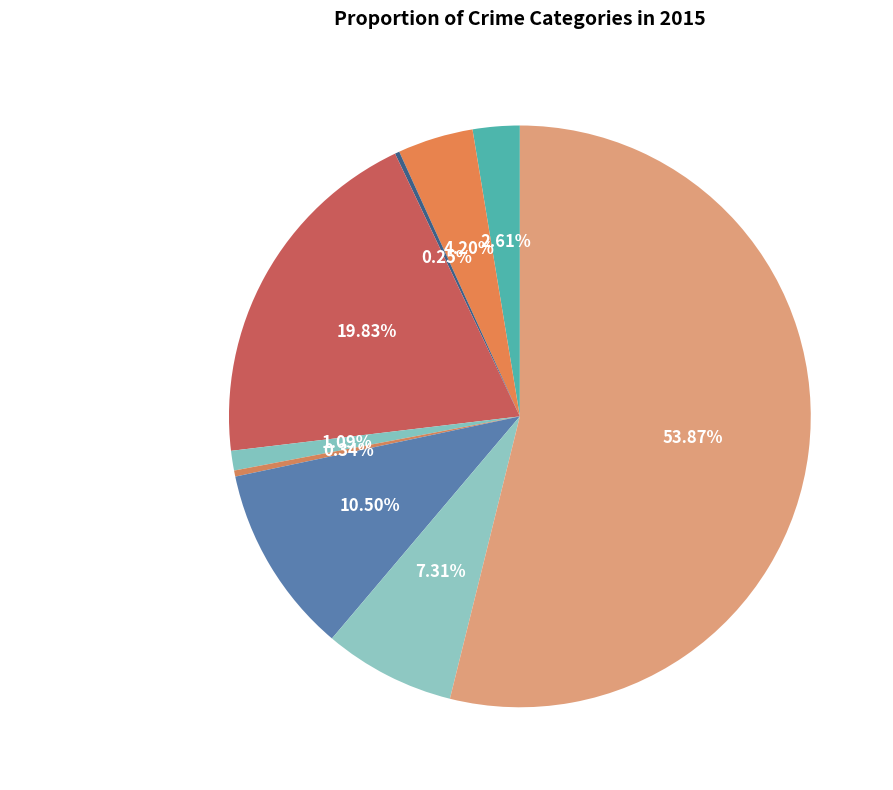

Which slice is the largest?

Theft